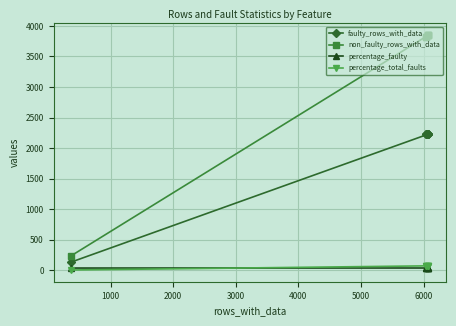

What is the minimum value shown in the chart?

4.4